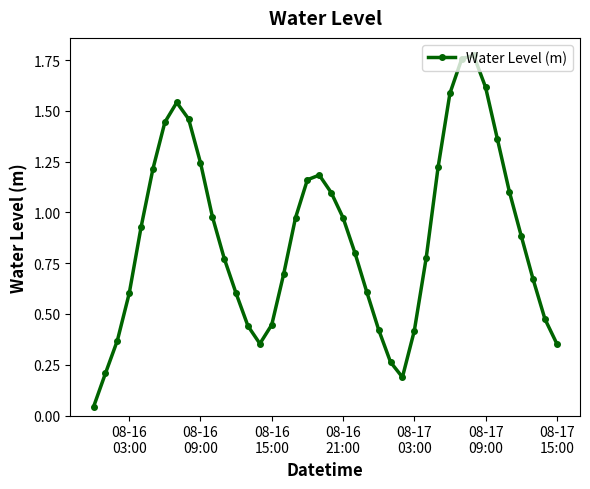

What is the sum of all values?

35.0